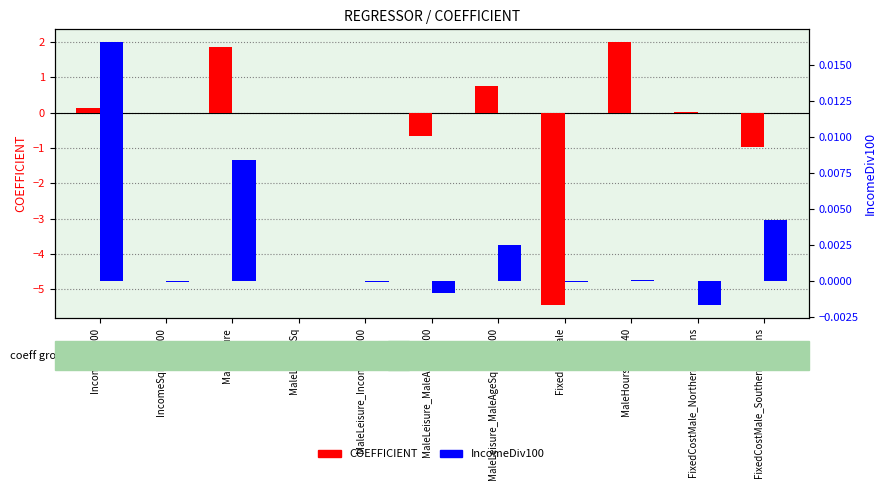

What is the value of the COEFFICIENT bar at the 1st from the left?

0.1